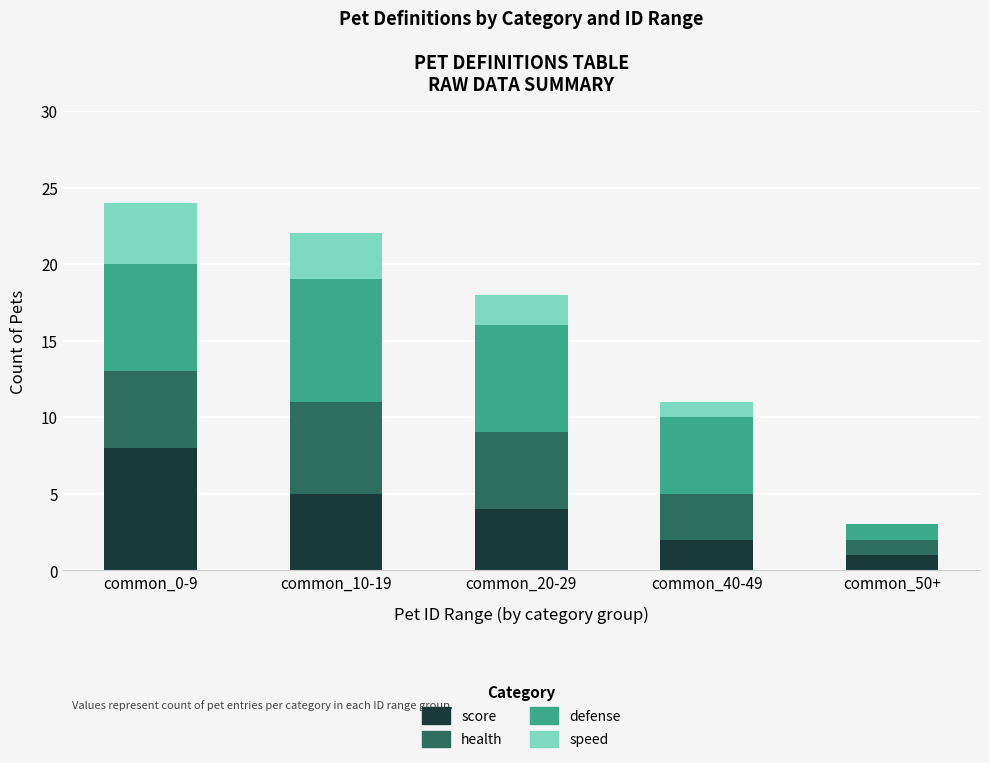

What is the sum of the score values at common_50+ and common_20-29?

5